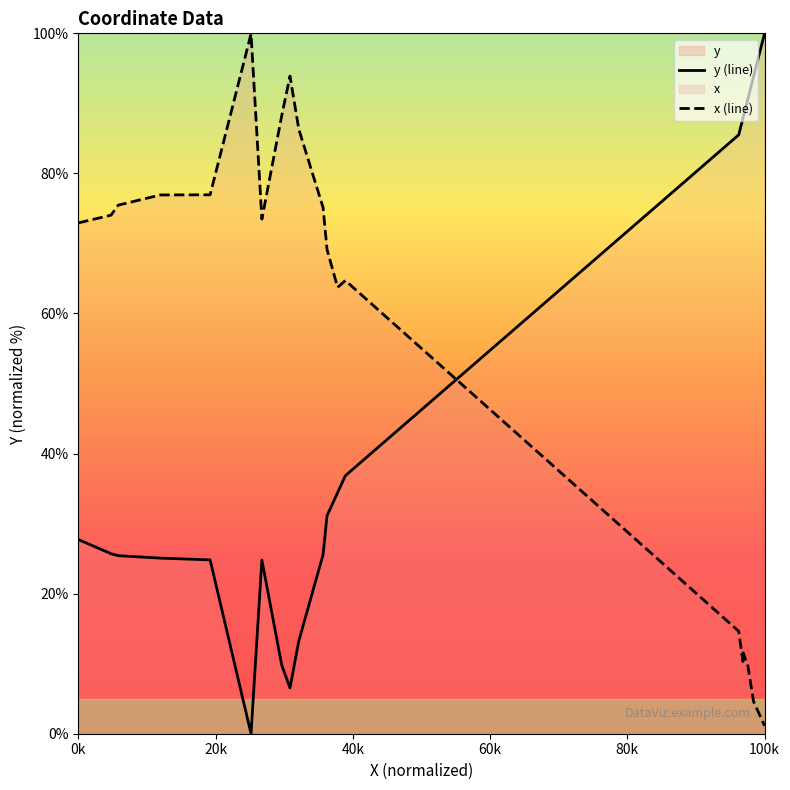

In x (line), how many points are lower than both neighbors (excluding endpoints)?

3